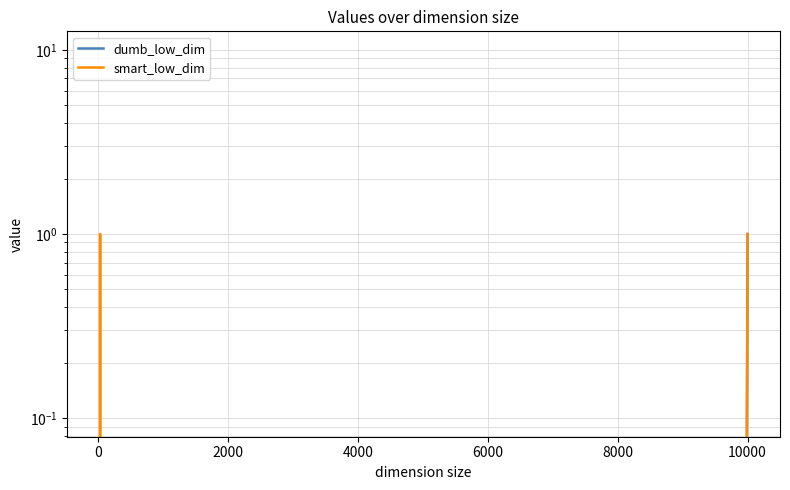

How many series are shown in this chart?

2